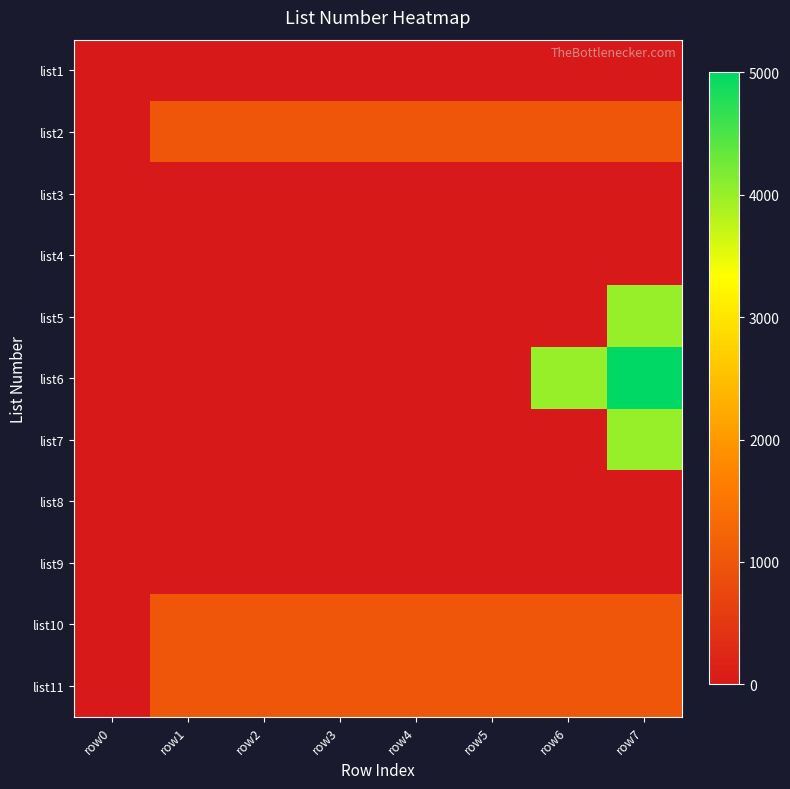

What is the total value across all series at row6?

7015